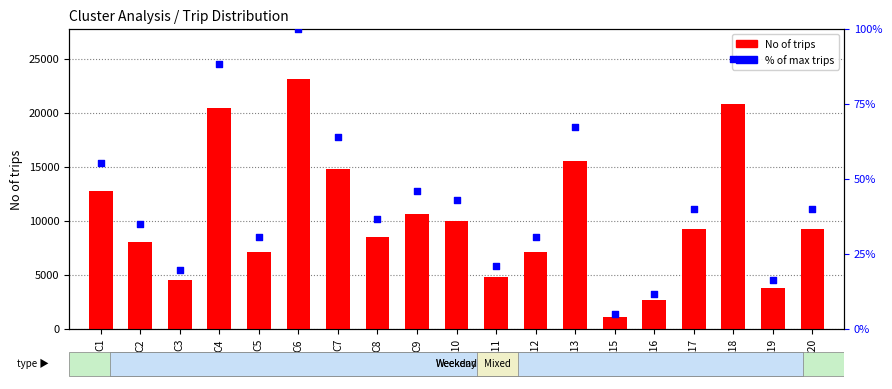

Which series contains the lowest Y value?

% of max trips